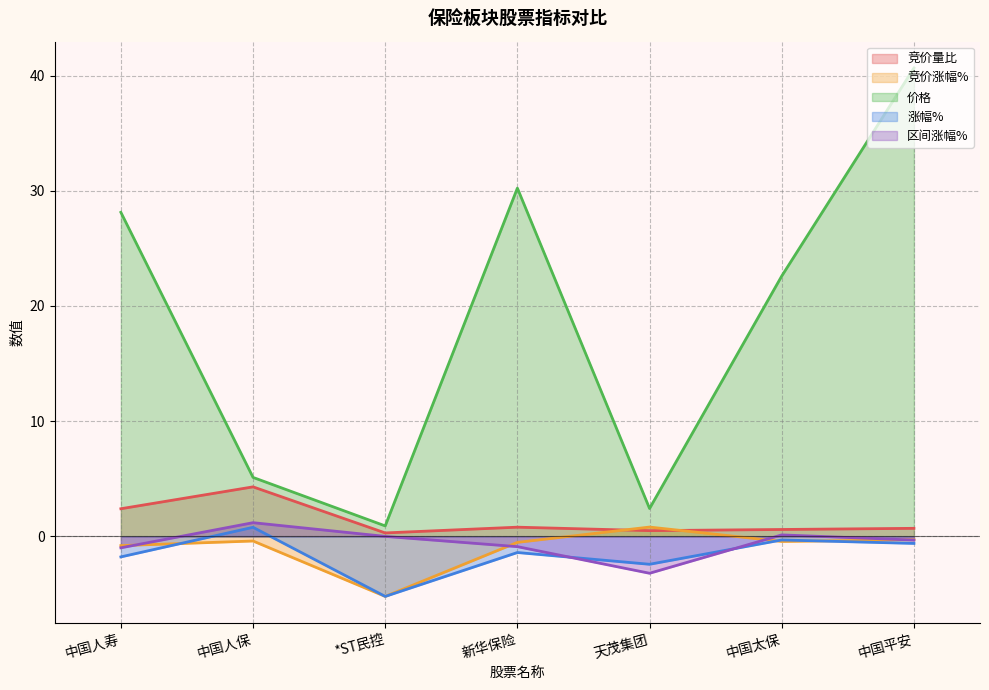

Reading left to right, extract all data points from this chart.

竞价量比: 中国人寿=2.4	中国人保=4.3	*ST民控=0.3	新华保险=0.8	天茂集团=0.5	中国太保=0.6	中国平安=0.7
竞价涨幅%: 中国人寿=-0.8	中国人保=-0.4	*ST民控=-5.2	新华保险=-0.5	天茂集团=0.8	中国太保=-0.4	中国平安=-0.3
价格: 中国人寿=28.1	中国人保=5.1	*ST民控=0.9	新华保险=30.2	天茂集团=2.4	中国太保=22.6	中国平安=40.6
涨幅%: 中国人寿=-1.8	中国人保=0.8	*ST民控=-5.2	新华保险=-1.4	天茂集团=-2.4	中国太保=-0.3	中国平安=-0.6
区间涨幅%: 中国人寿=-1.0	中国人保=1.2	*ST民控=0.0	新华保险=-0.9	天茂集团=-3.2	中国太保=0.1	中国平安=-0.3